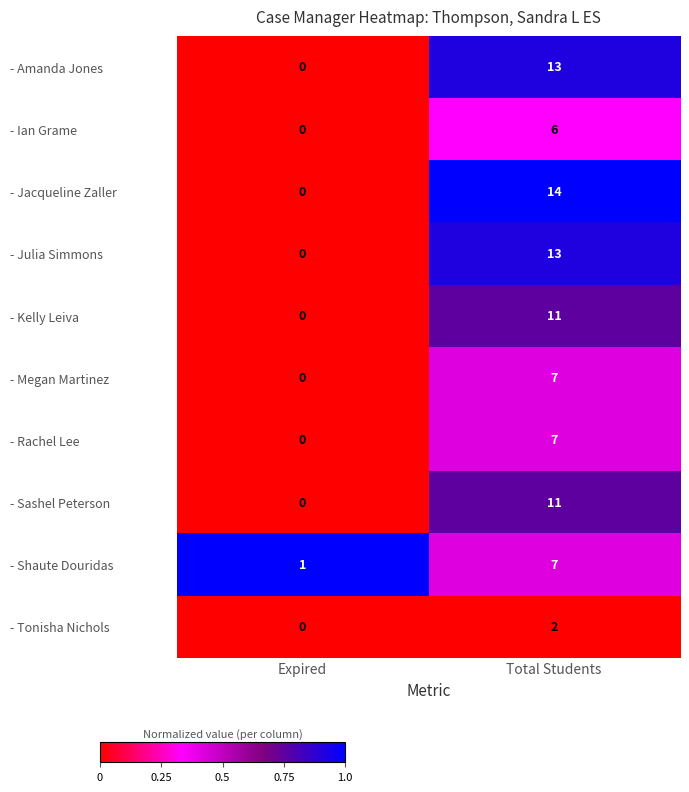

Which series has the largest total across all categories?

- Jacqueline Zaller